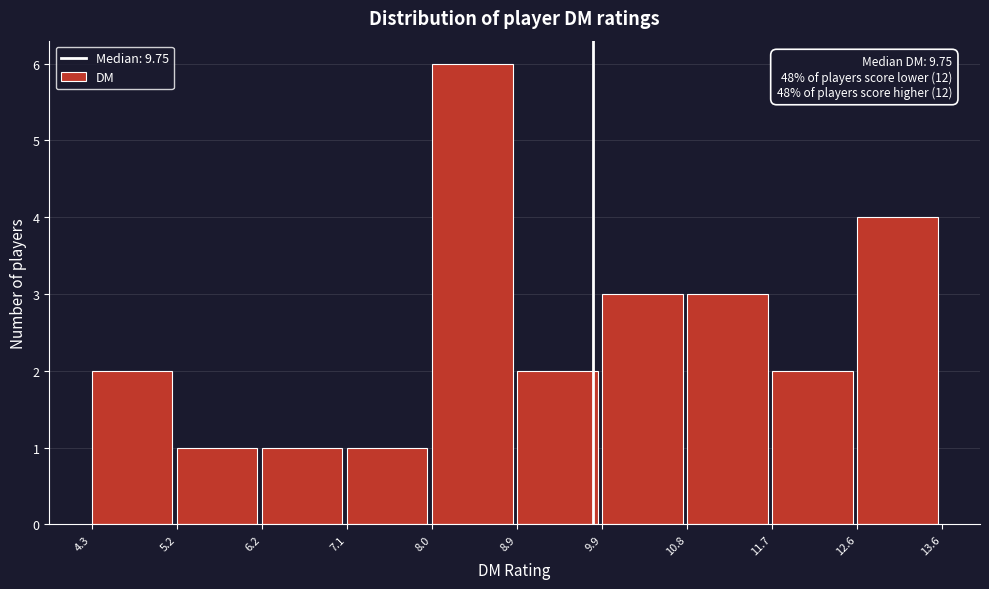

Over which range of the x-axis is the bar tallest?

8.0 to 8.9